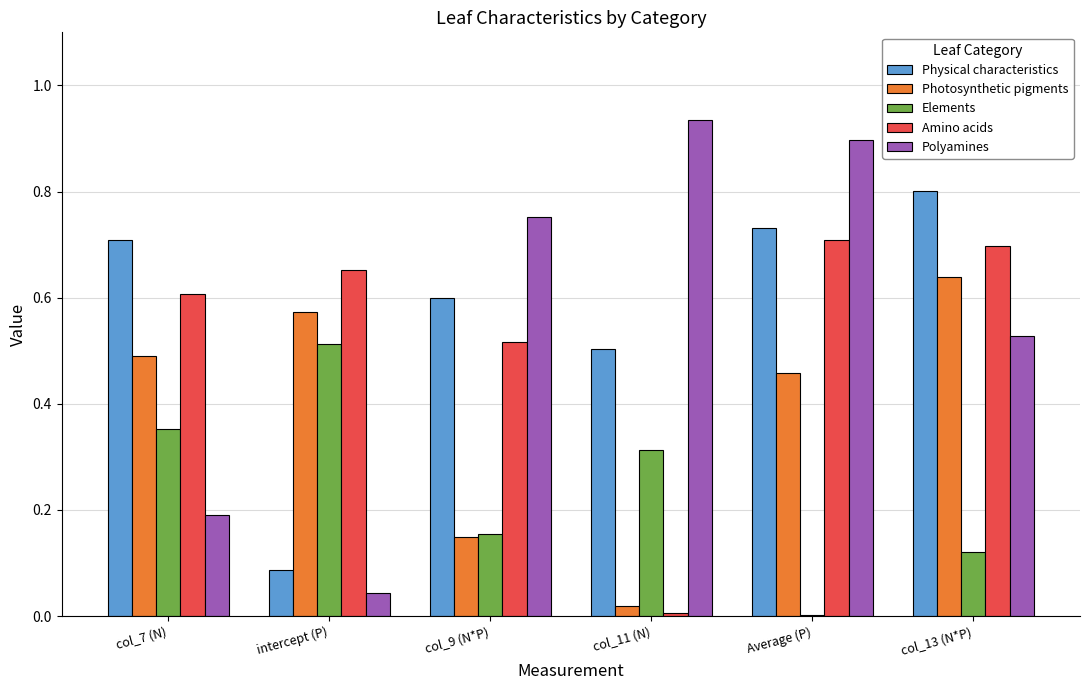

What is the total value across all series at col_13 (N*P)?

2.8